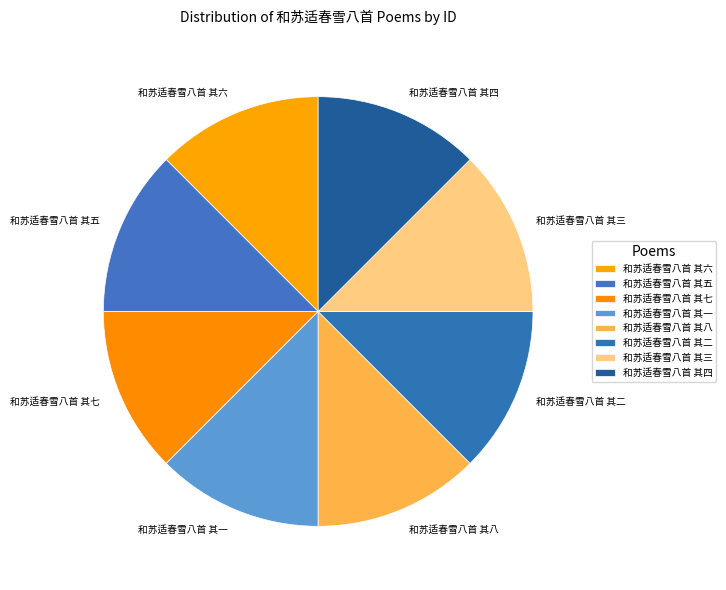

The 和苏适春雪八首 其三 slice represents 25% of the pie. True or false?

False